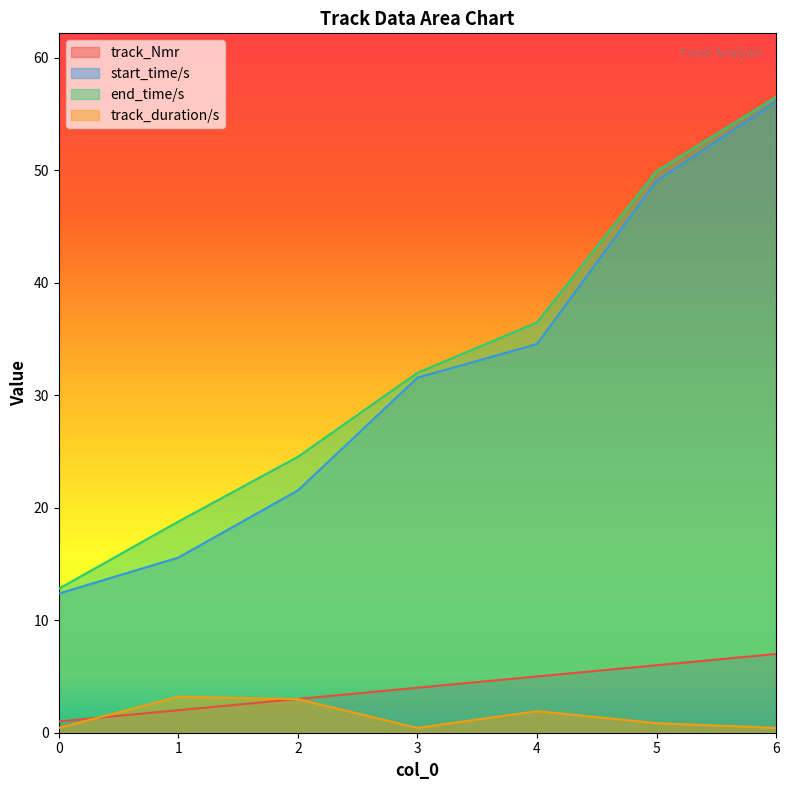

What is the highest value of the start_time/s series?

56.1